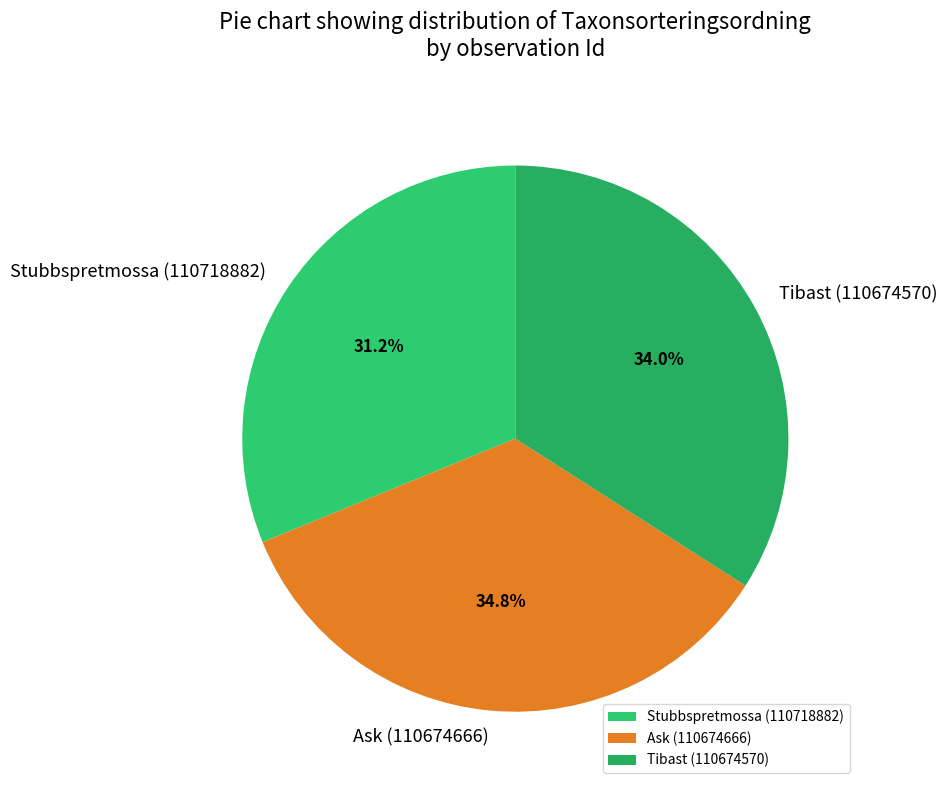

Which slice is the smallest?

Stubbspretmossa (110718882)